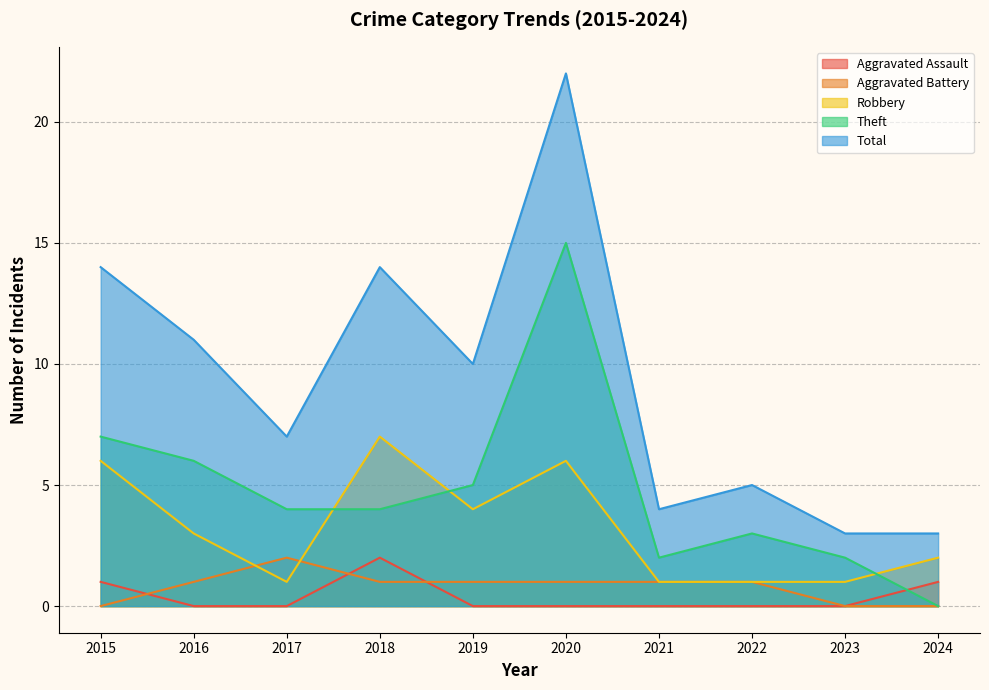

What are all the series names shown in the legend?

Aggravated Assault, Aggravated Battery, Robbery, Theft, Total